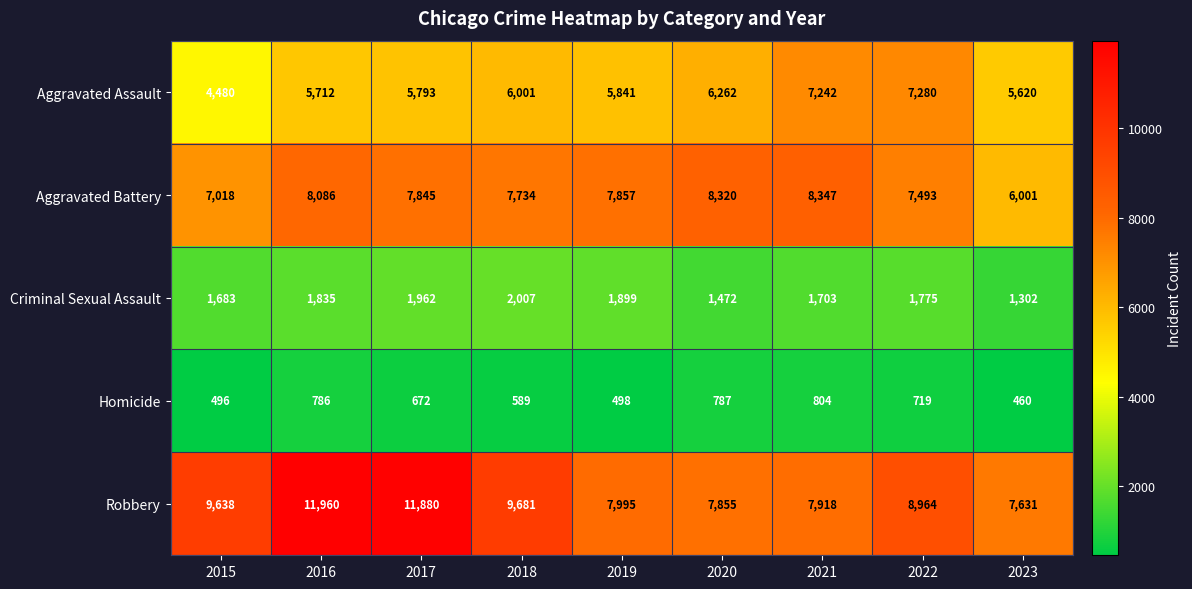

What is the greatest value displayed?

11960